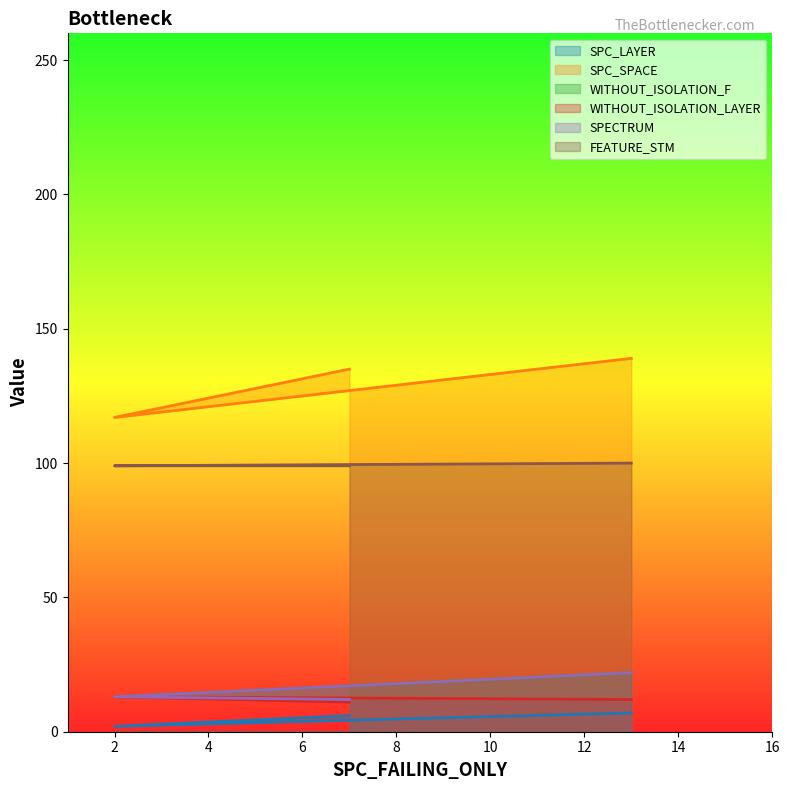

True or false: SPC_SPACE has a value of 139 at 13.

True